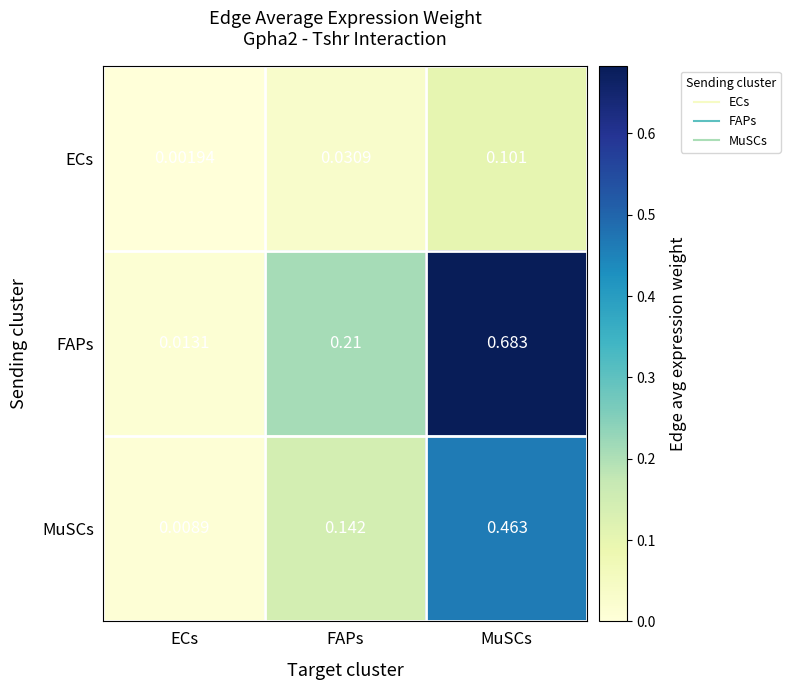

Where is FAPs nearest to the value 0?

ECs